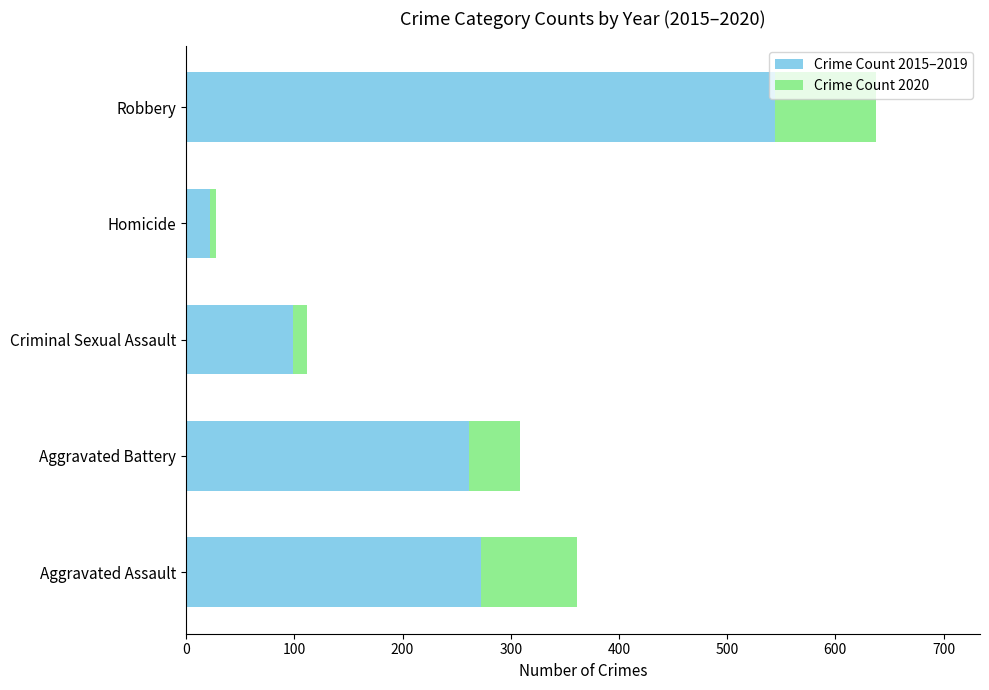

How many categories are shown in the chart?

5